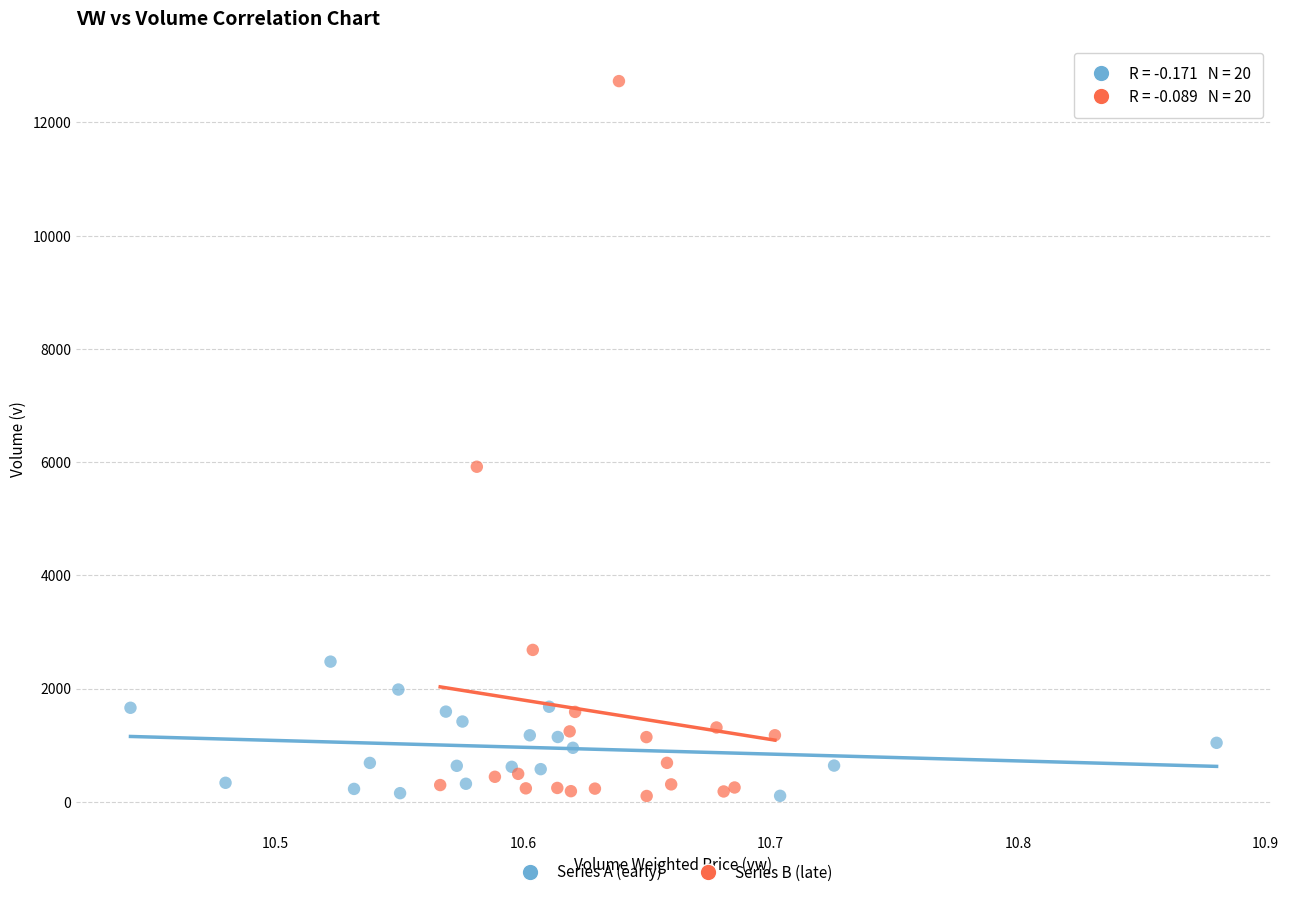

Which series has the widest spread of Y values?

Series B (late)